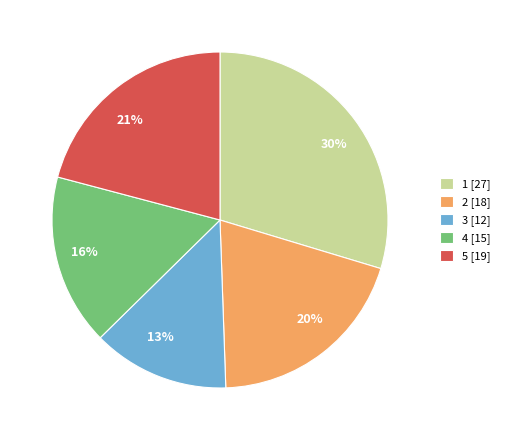

To the nearest percent, what is the combined percentage of 2 [18] and 4 [15]?

36%